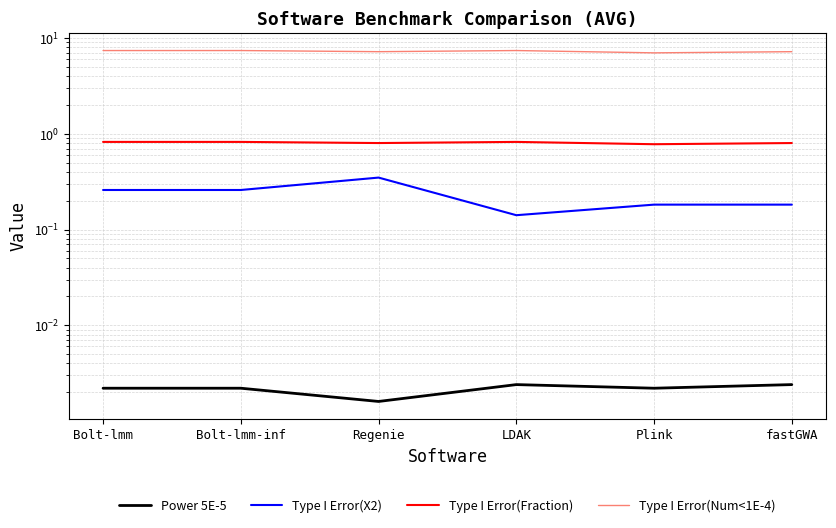

How many lines are shown in the chart?

4